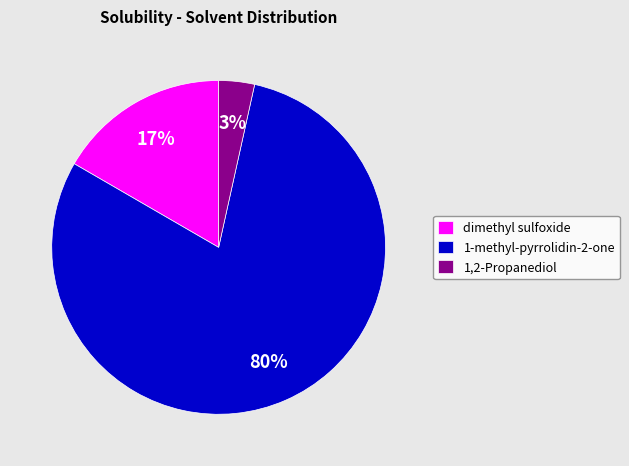

Which slice represents more than half of the pie?

1-methyl-pyrrolidin-2-one